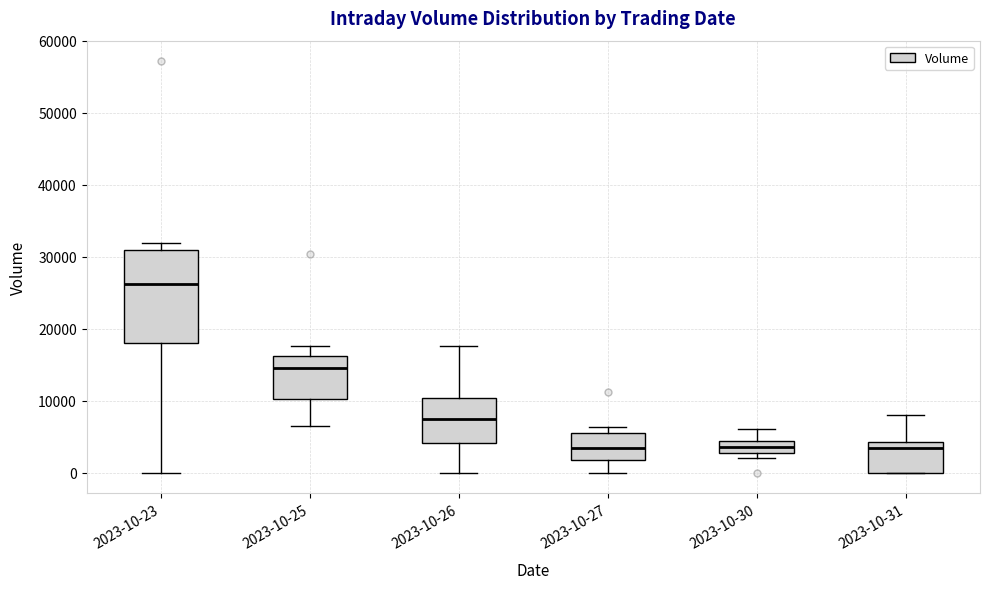

Where does the lower whisker of the box for 2023-10-26 end on the y-axis? The values are not printed on the chart, so give them approximately, as read against the axis.

0